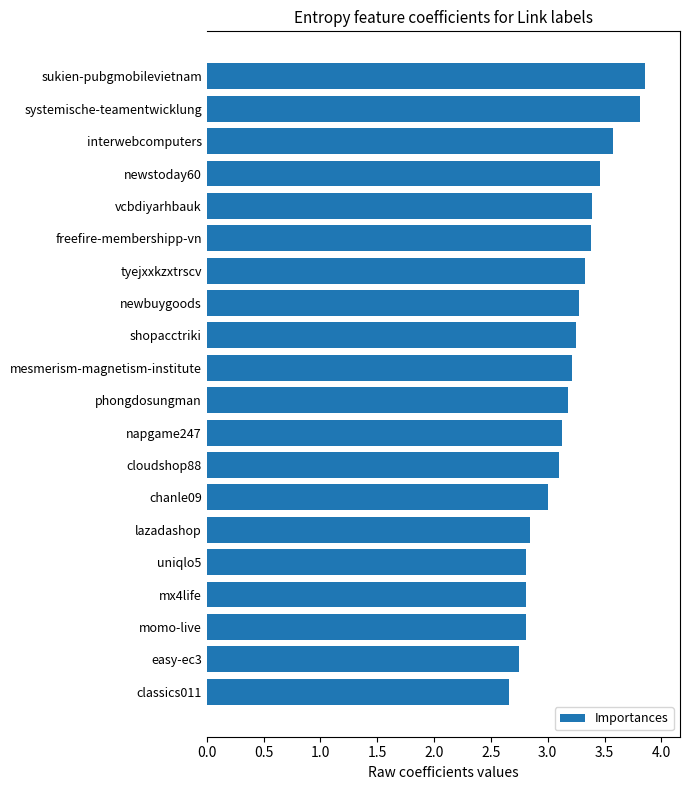

What is the smallest value displayed?

2.7